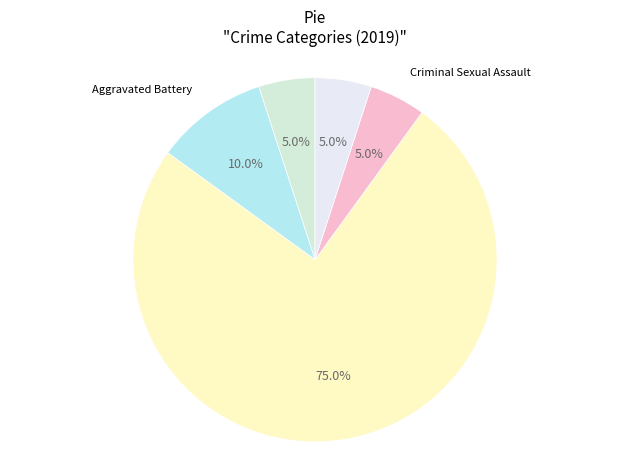

Which slice is the largest?

Robbery